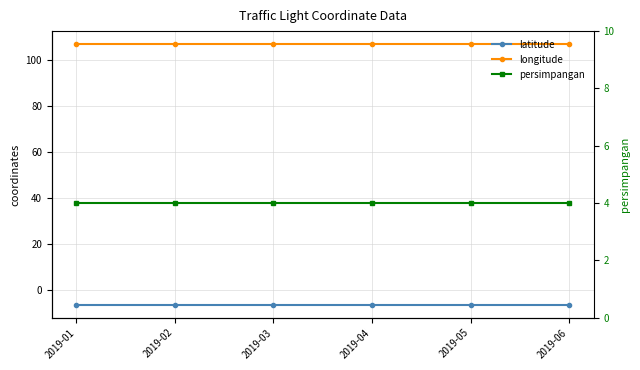

What is the greatest value displayed?

106.8